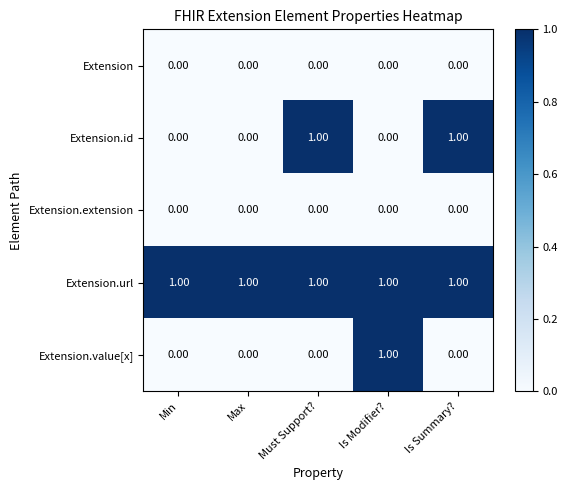

What is the total value across all series at Min?

1